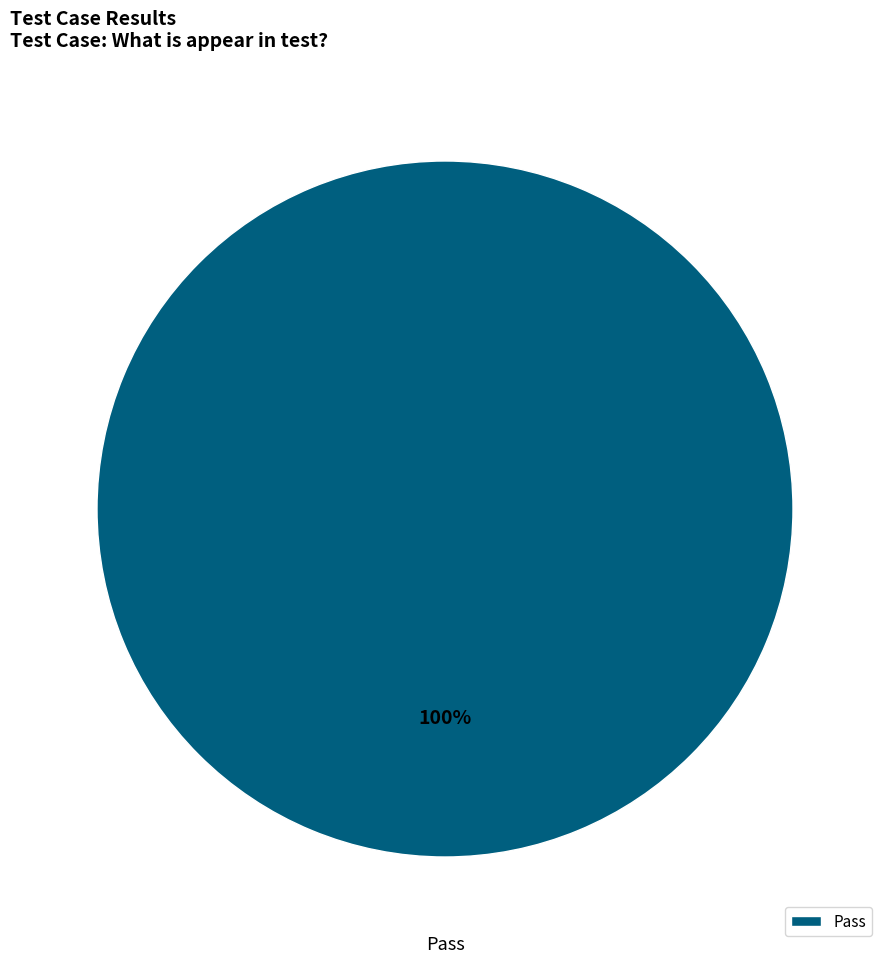

How many slices are in this pie chart?

1